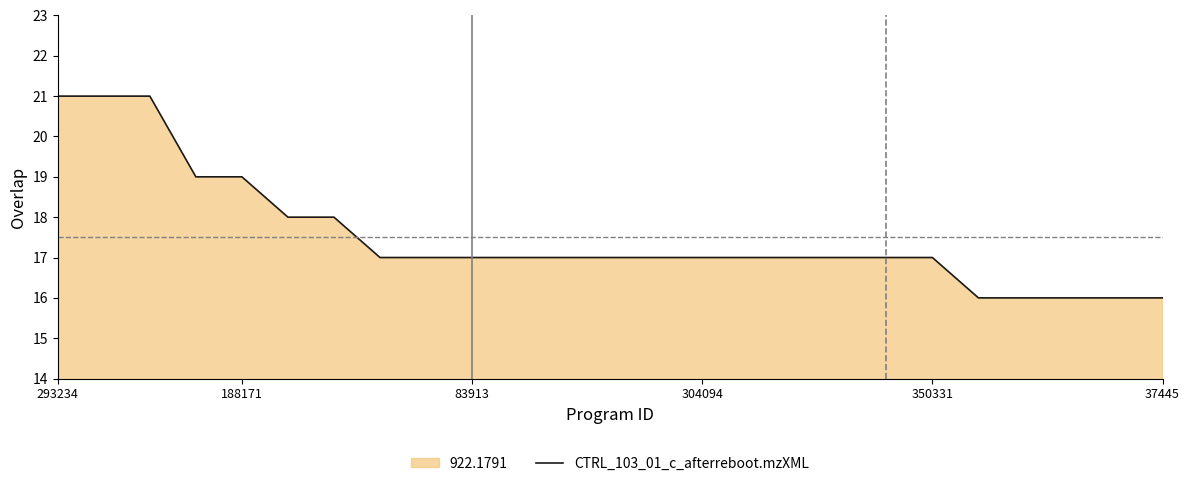

Does the chart have visible grid lines?

No